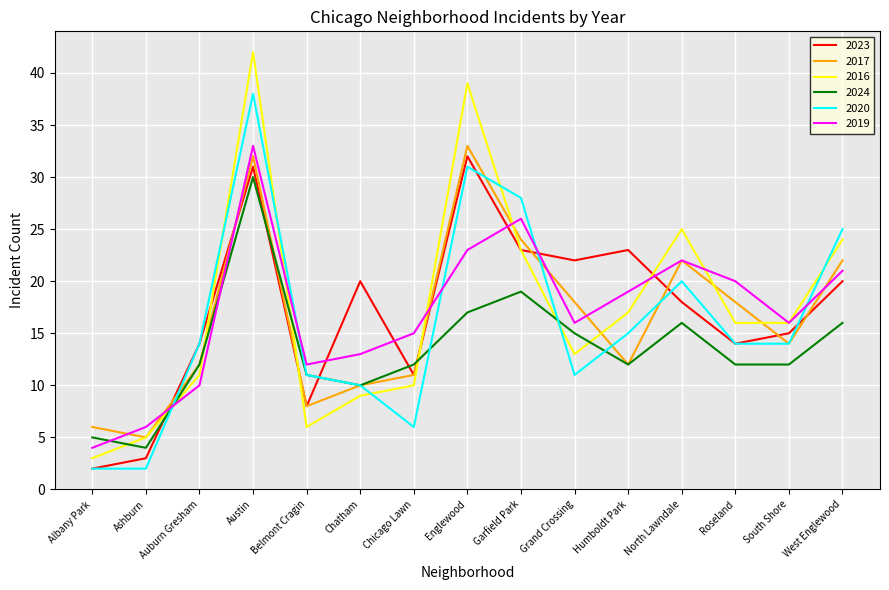

How many distinct data groups are displayed?

6